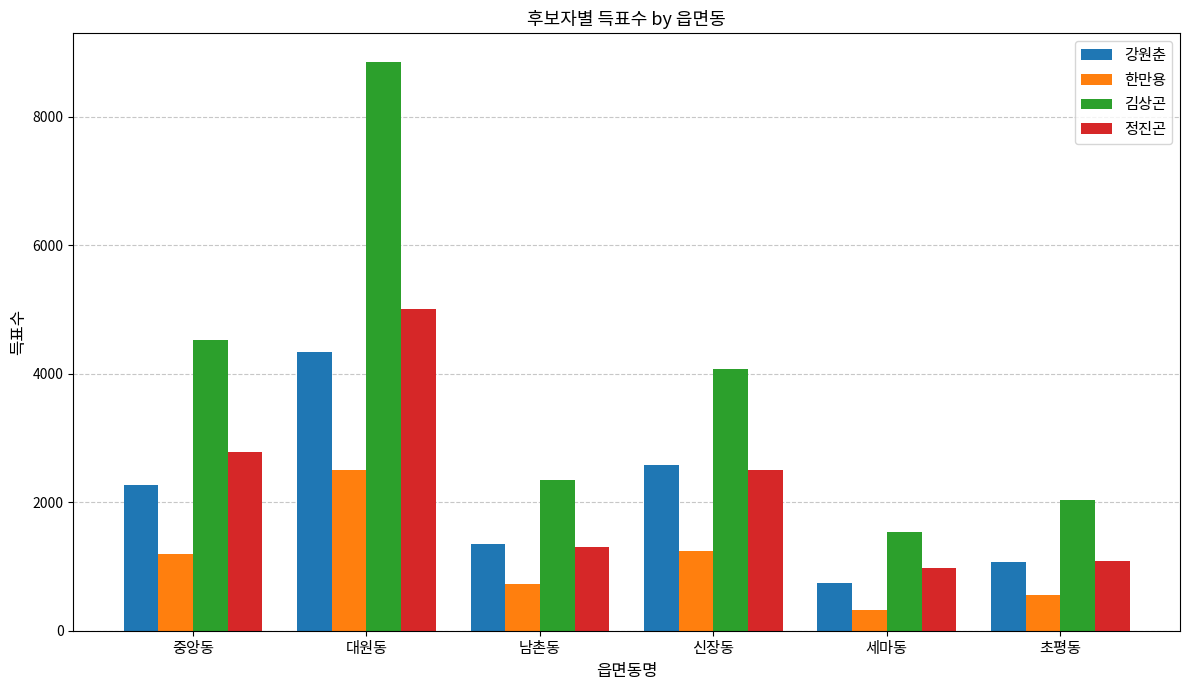

What position from the right is 대원동?

5